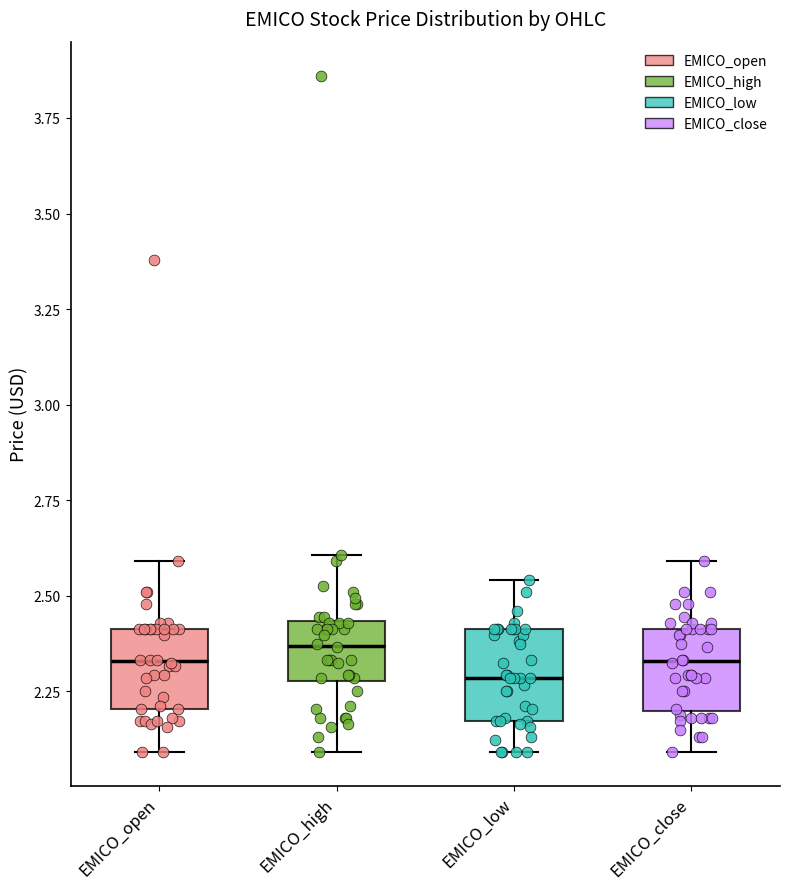

Reading left to right, read every box against the y-axis: the position of its median line, the range the box covers, and the ends of its whiskers. The values are not printed on the chart, so give them approximately, as read against the axis.

EMICO_open: median 2.35, box 2.20 to 2.40, whiskers 2.10 to 2.60
EMICO_high: median 2.35, box 2.30 to 2.45, whiskers 2.10 to 2.60
EMICO_low: median 2.30, box 2.15 to 2.40, whiskers 2.10 to 2.55
EMICO_close: median 2.35, box 2.20 to 2.40, whiskers 2.10 to 2.60